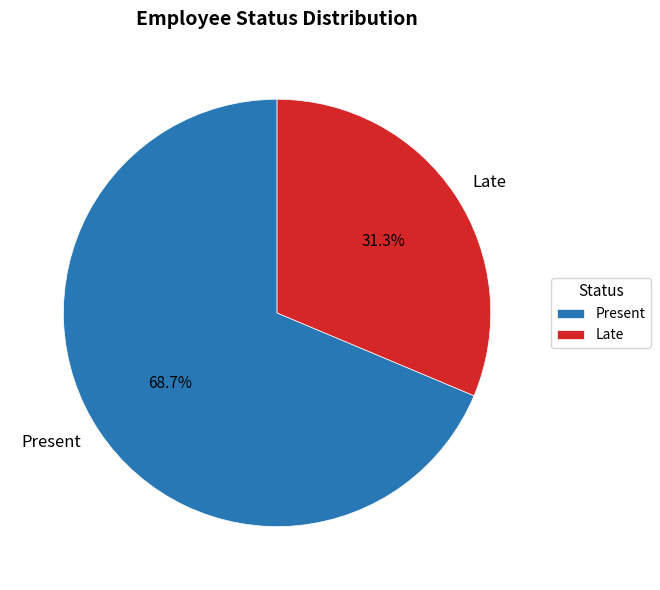

Which has a higher value, Present or Late?

Present